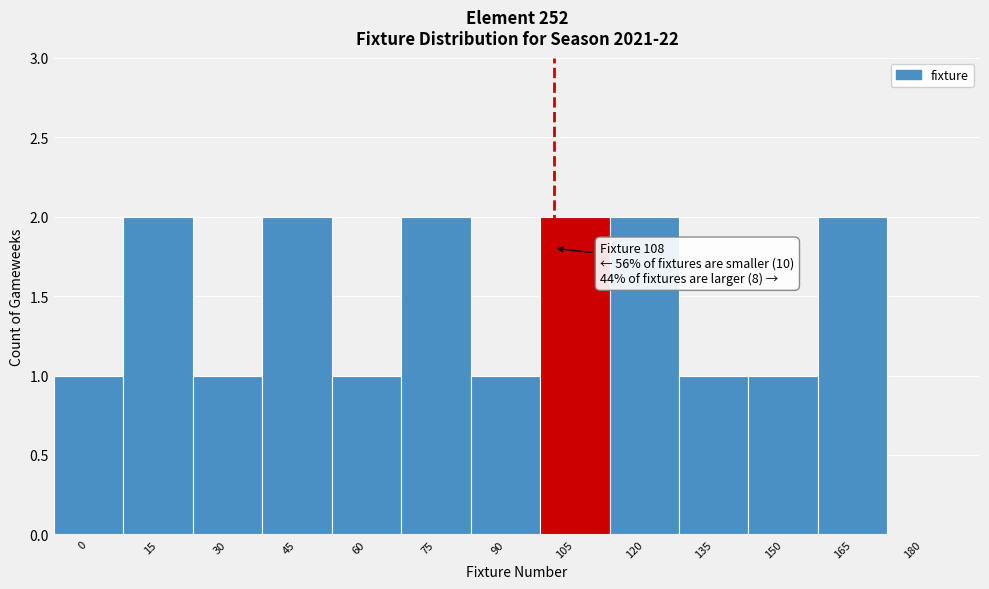

Reading right to left, transcribe all the data shown in this chart.

180=0	165=2	150=1	135=1	120=2	105=2	90=1	75=2	60=1	45=2	30=1	15=2	0=1